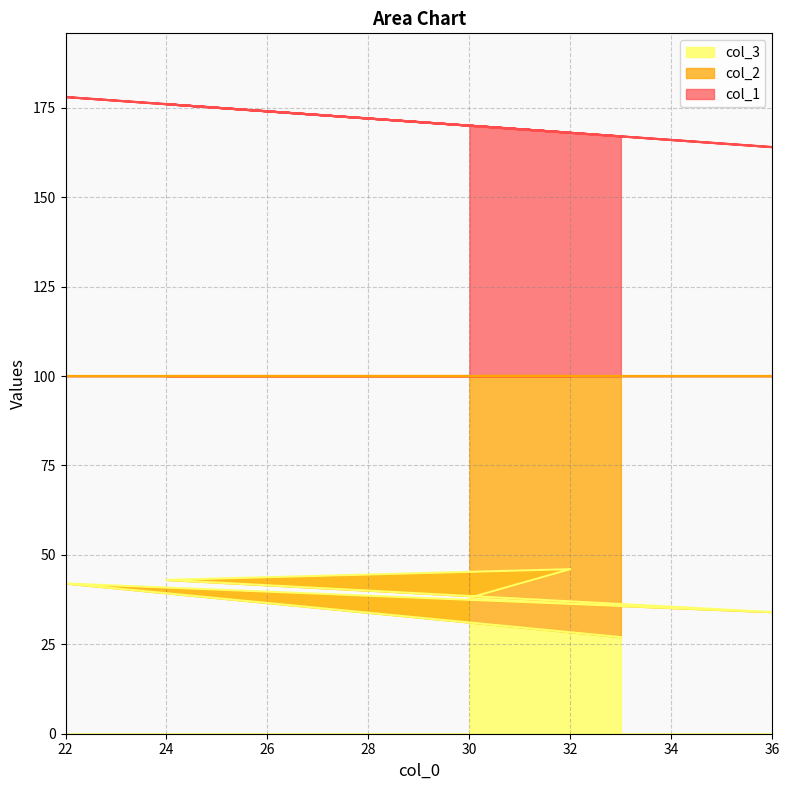

What is the maximum value for col_1?

178